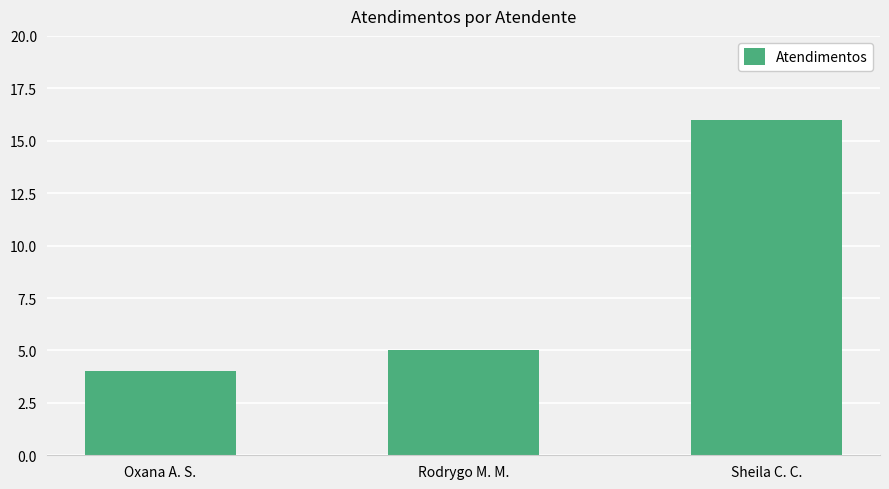

What is the greatest value displayed?

16